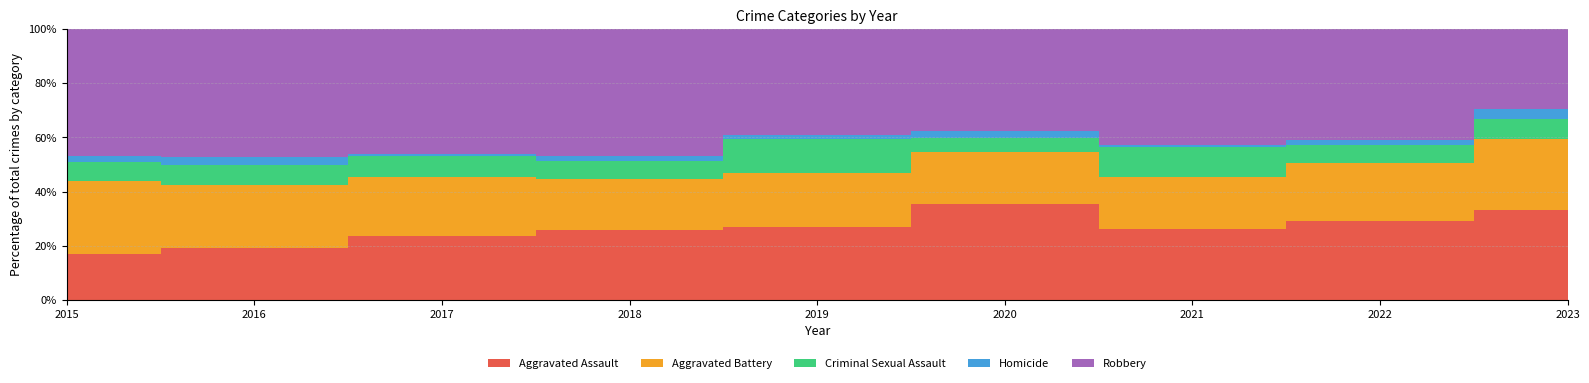

True or false: Robbery and Aggravated Battery intersect in this chart.

False